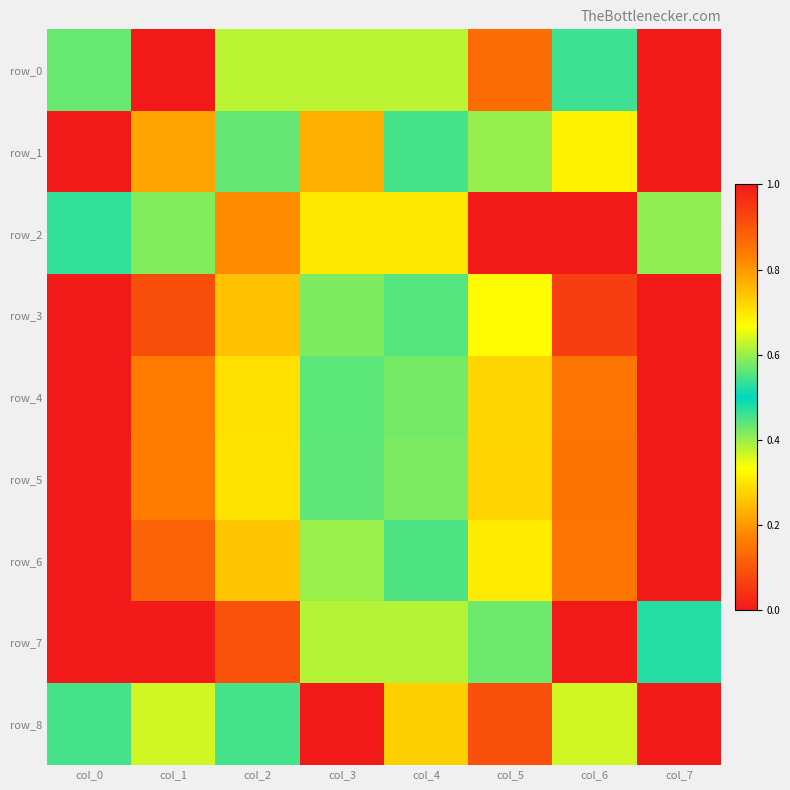

Reading left to right, list all the values displayed in this chart.

row_0: col_0=0.4	col_1=1.0	col_2=0.4	col_3=0.6	col_4=0.6	col_5=0.9	col_6=0.5	col_7=0.0
row_1: col_0=1.0	col_1=0.8	col_2=0.6	col_3=0.8	col_4=0.5	col_5=0.4	col_6=0.3	col_7=0.0
row_2: col_0=0.5	col_1=0.4	col_2=0.2	col_3=0.7	col_4=0.3	col_5=0.0	col_6=1.0	col_7=0.6
row_3: col_0=1.0	col_1=0.9	col_2=0.7	col_3=0.6	col_4=0.4	col_5=0.3	col_6=0.1	col_7=0.0
row_4: col_0=0.0	col_1=0.2	col_2=0.3	col_3=0.4	col_4=0.6	col_5=0.7	col_6=0.8	col_7=1.0
row_5: col_0=0.0	col_1=0.2	col_2=0.3	col_3=0.4	col_4=0.6	col_5=0.7	col_6=0.9	col_7=1.0
row_6: col_0=0.0	col_1=0.1	col_2=0.3	col_3=0.4	col_4=0.6	col_5=0.7	col_6=0.8	col_7=1.0
row_7: col_0=0.0	col_1=0.0	col_2=0.1	col_3=0.4	col_4=0.4	col_5=0.4	col_6=1.0	col_7=0.5
row_8: col_0=0.5	col_1=0.6	col_2=0.5	col_3=0.0	col_4=0.7	col_5=0.9	col_6=0.4	col_7=1.0